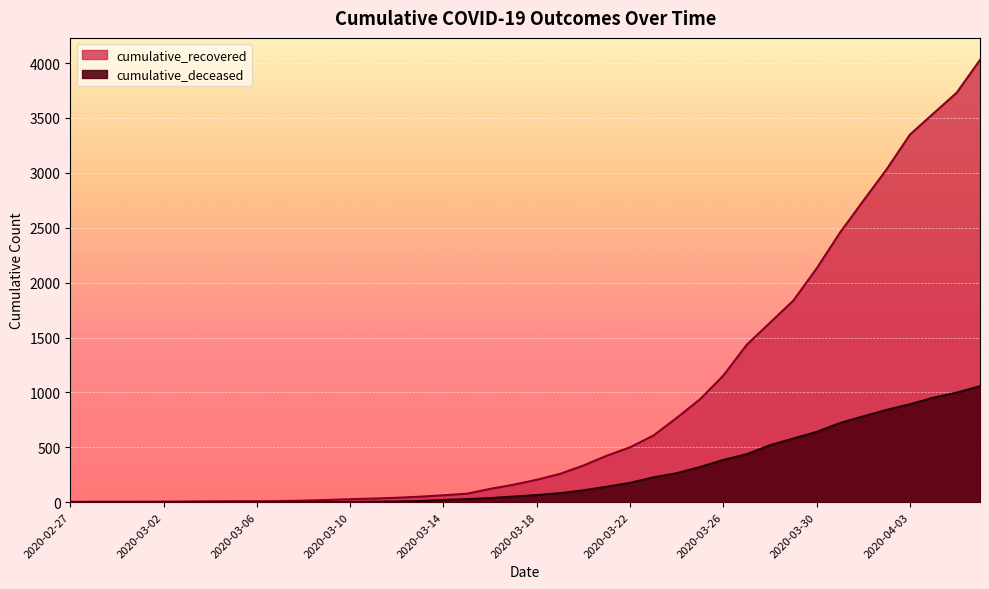

True or false: cumulative_deceased and cumulative_recovered intersect in this chart.

False